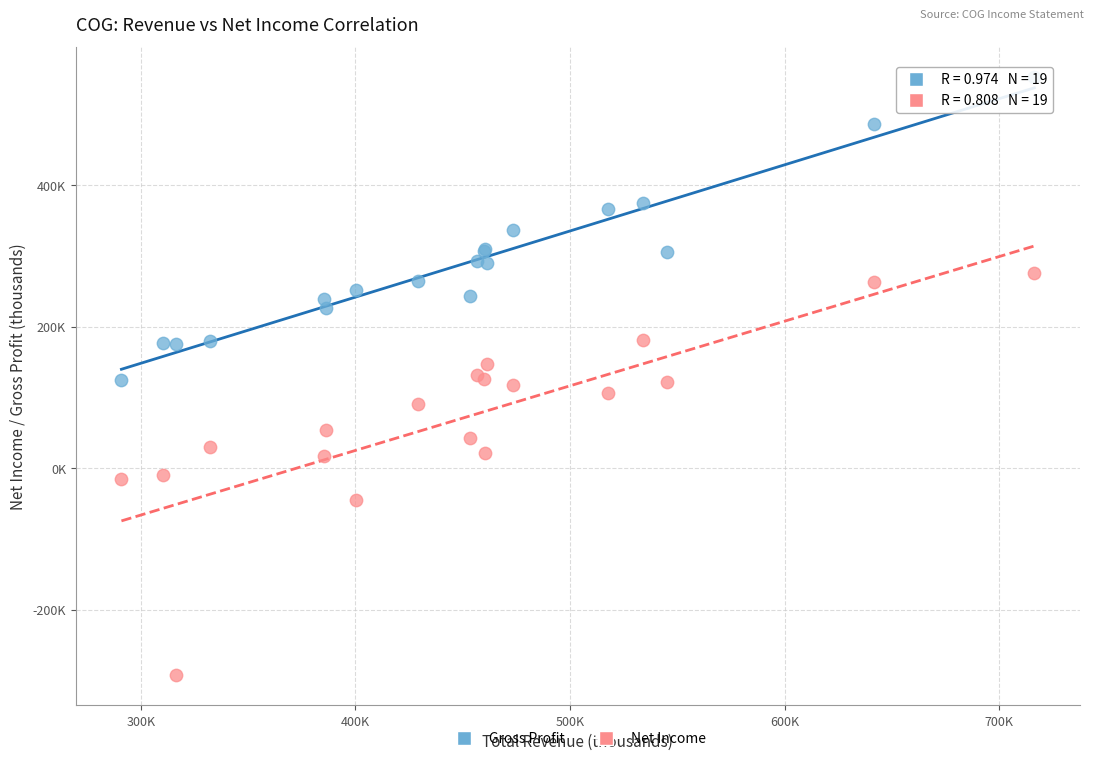

Which series contains the highest Y value?

Gross Profit